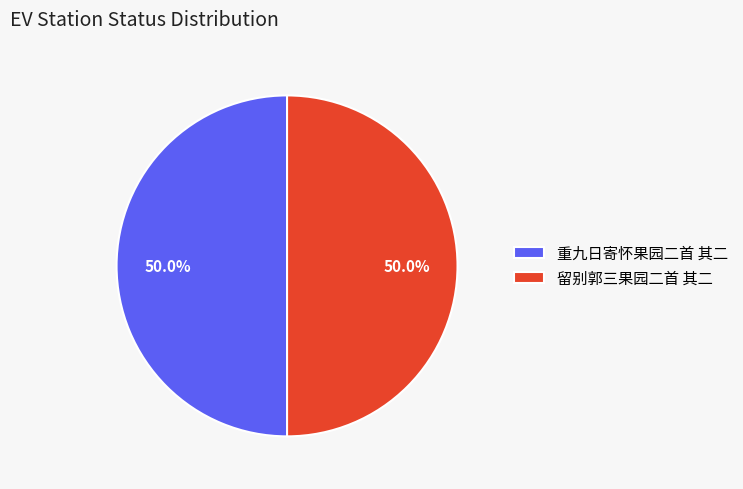

To the nearest percent, what is the combined percentage of 留别郭三果园二首 其二 and 重九日寄怀果园二首 其二?

100%